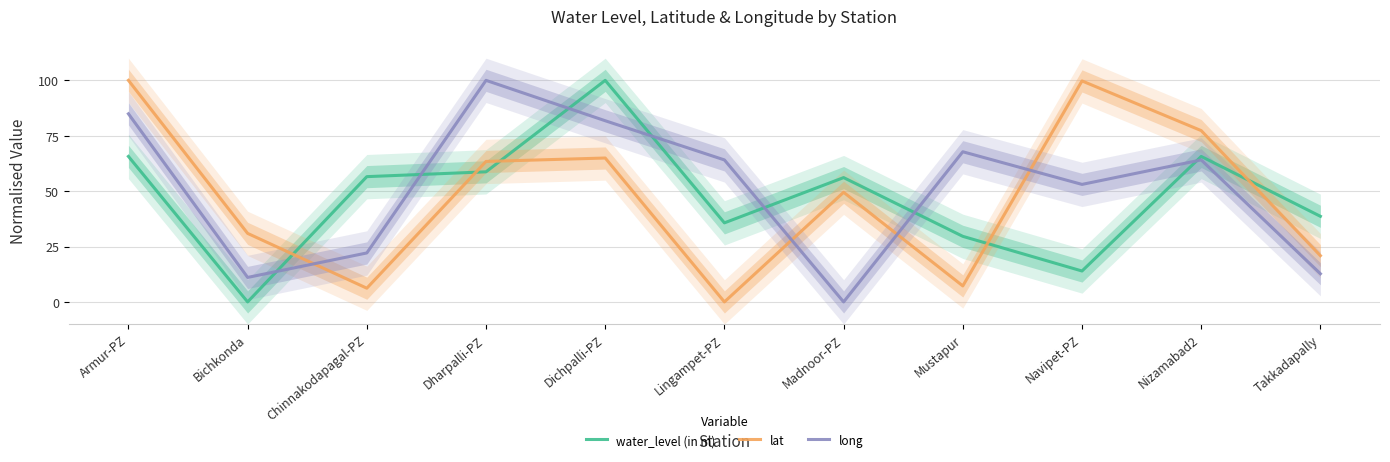

Does the chart have visible grid lines?

Yes